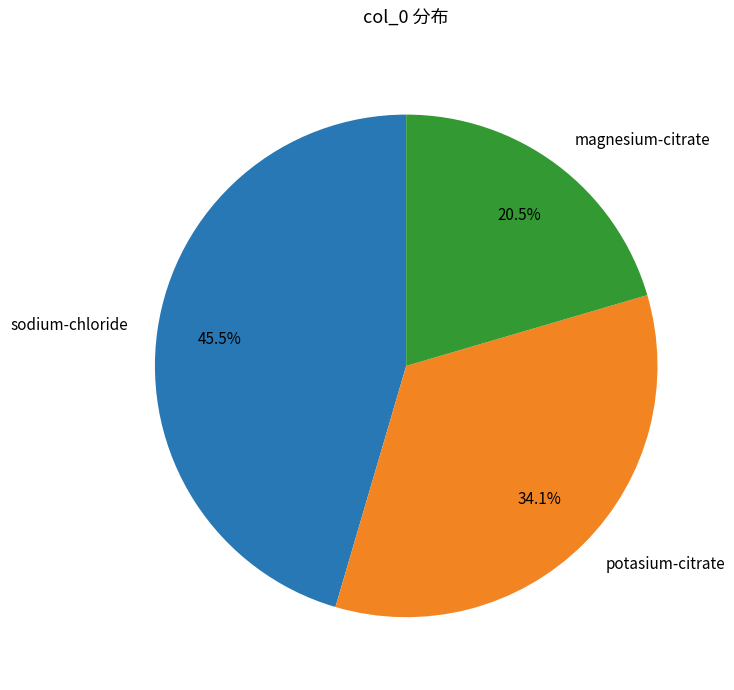

What is the largest slice in the pie chart?

sodium-chloride